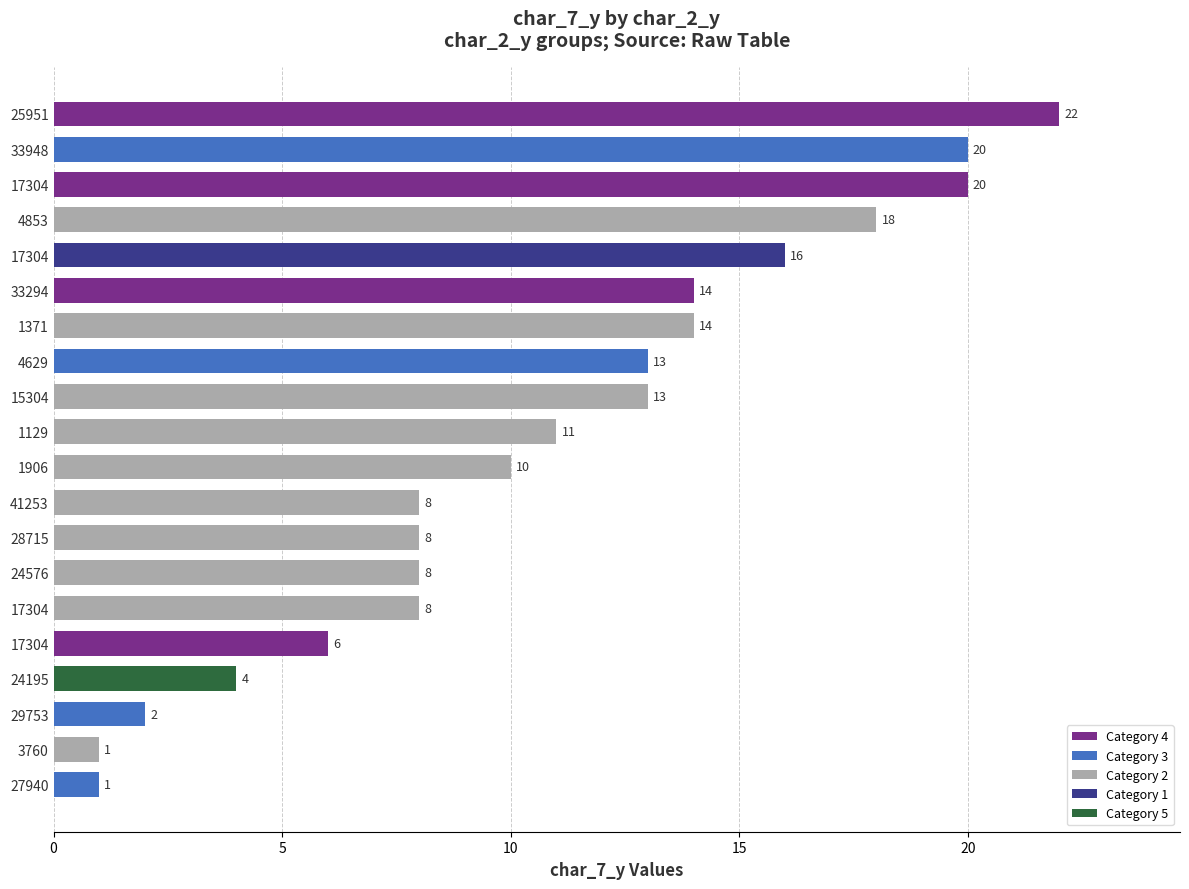

Is it true that the value at 17304 is 8?

False